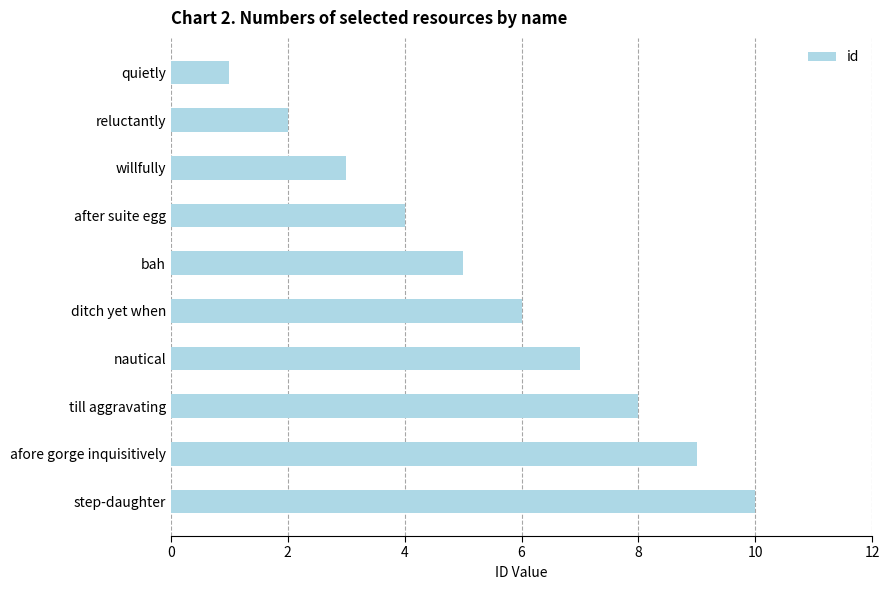

Count the values in the range 3 to 8.

6